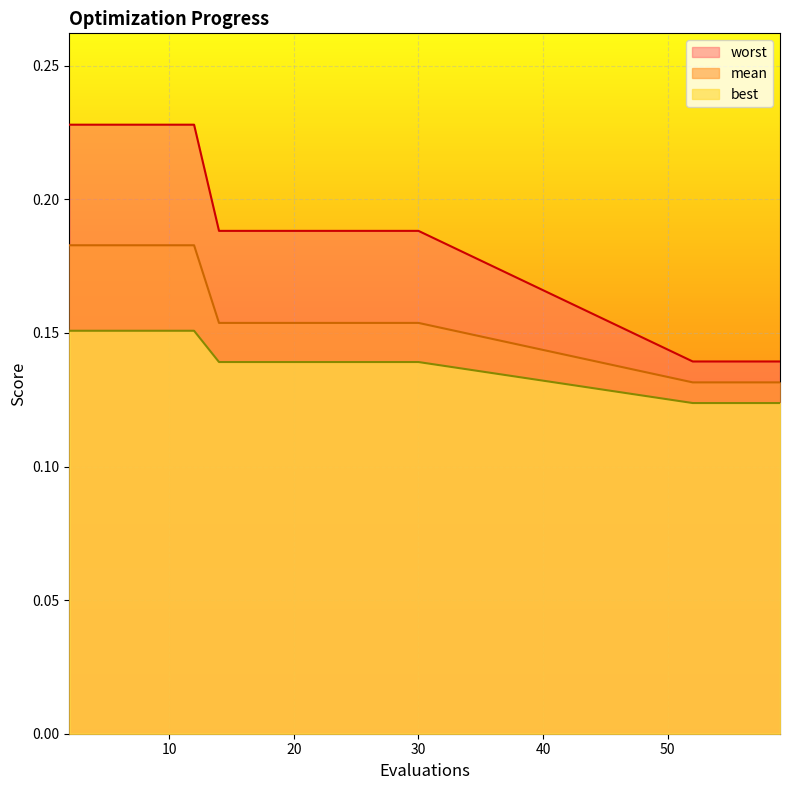

Which series has the largest total across all categories?

worst